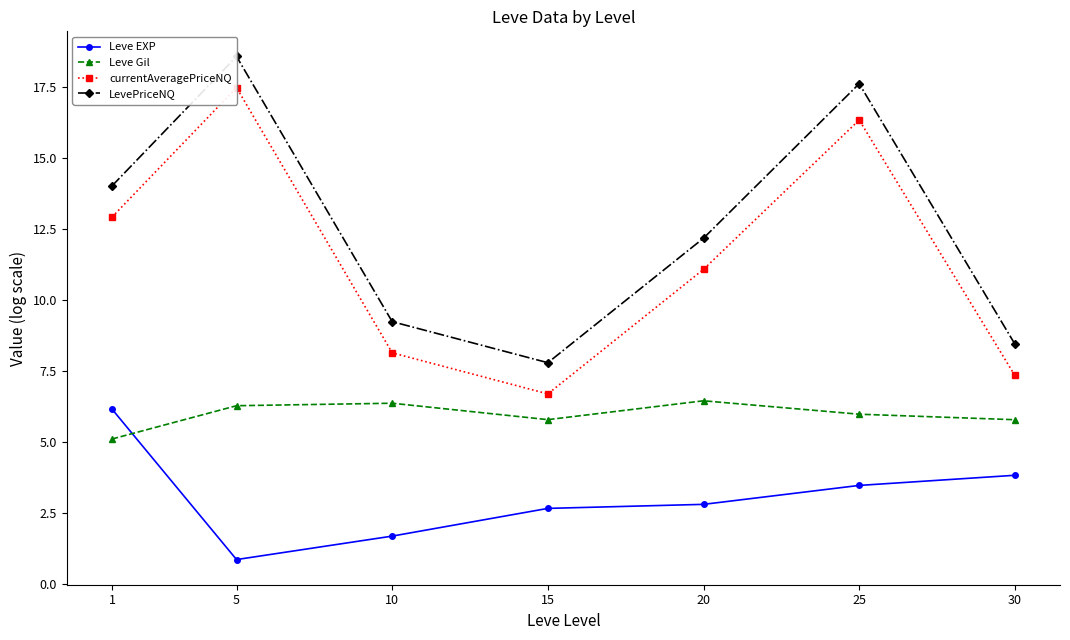

At how many categories does at least one series exceed 2?

7